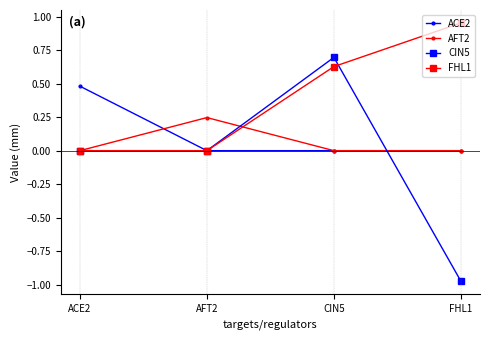

What is the label of the 4th point from the left?

FHL1